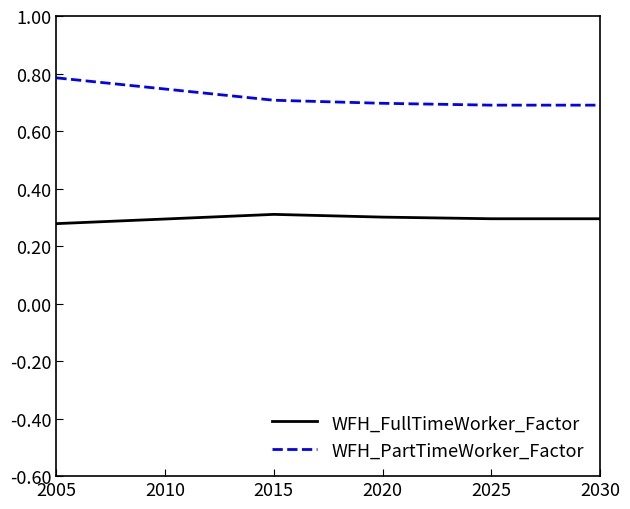

Which series has the largest range (max minus min)?

WFH_PartTimeWorker_Factor